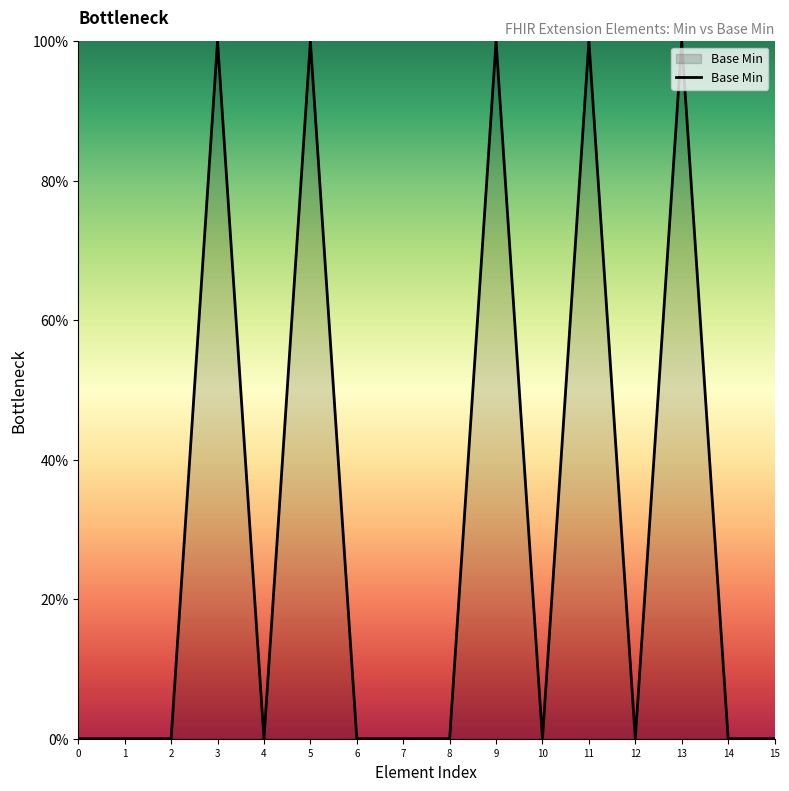

Reading left to right, what are all the values shown in this chart?

0.0	0.0	0.0	100.0	0.0	100.0	0.0	0.0	0.0	100.0	0.0	100.0	0.0	100.0	0.0	0.0